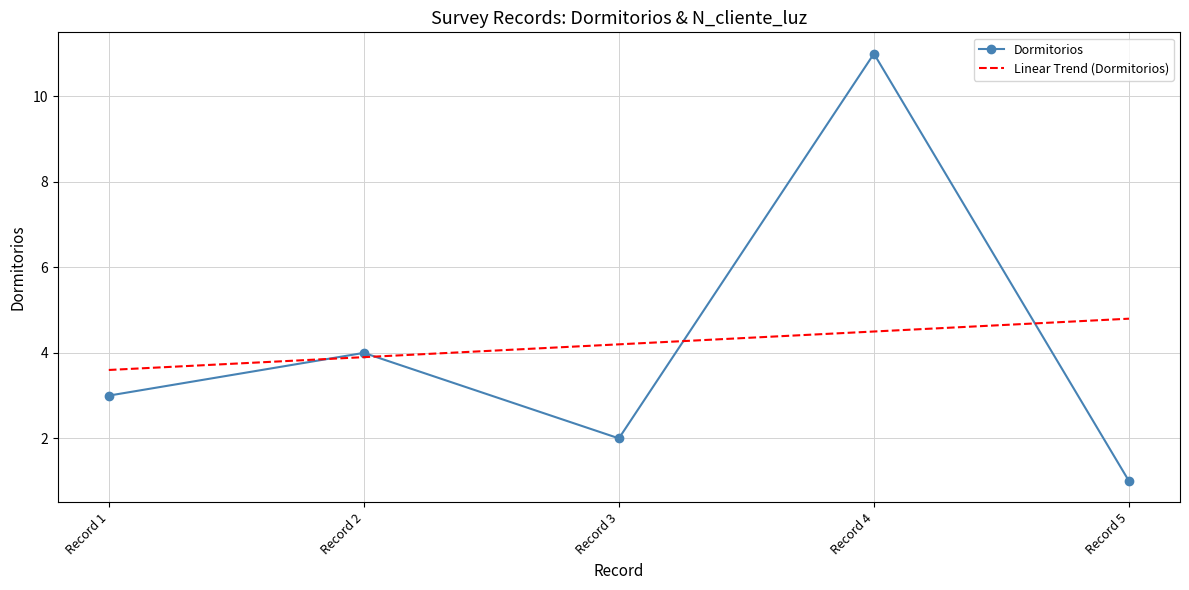

What is the spread (max minus min) of values at Record 2?

0.1